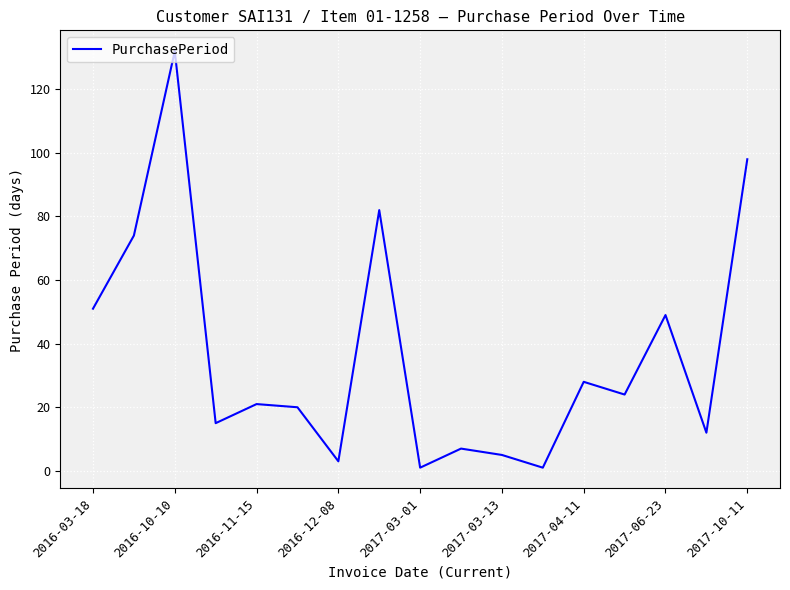

How many distinct data groups are displayed?

1